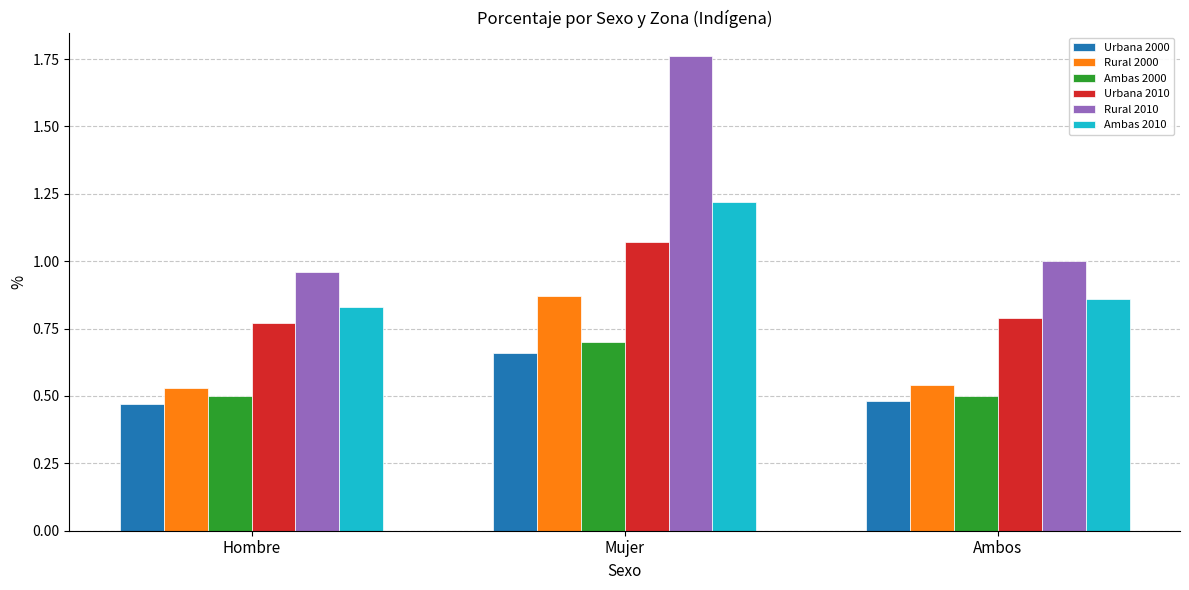

Is the value of Ambas 2000 at Hombre greater than the value of Urbana 2010 at Mujer?

No